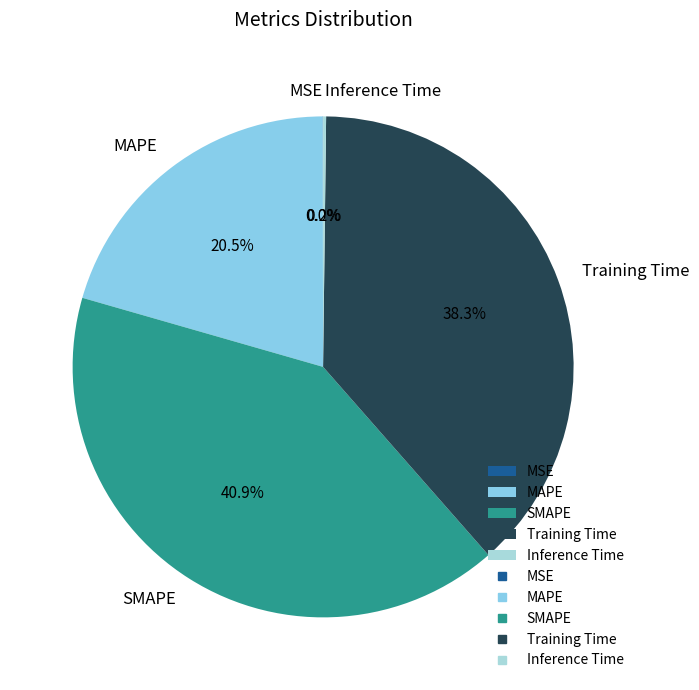

The Training Time slice represents 30% of the pie. True or false?

False